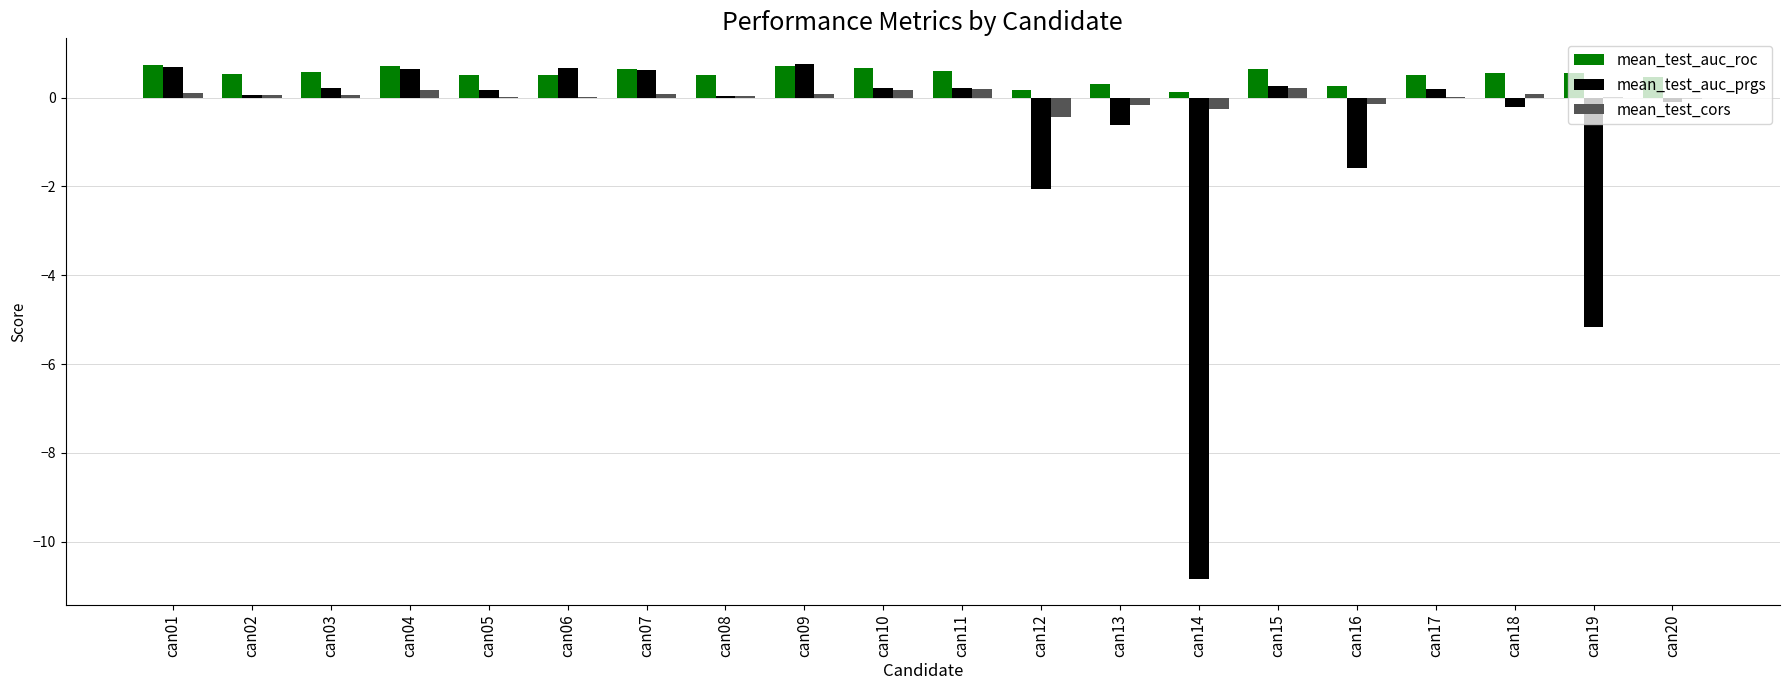

Which series changed the most between can07 and can08?

mean_test_auc_prgs